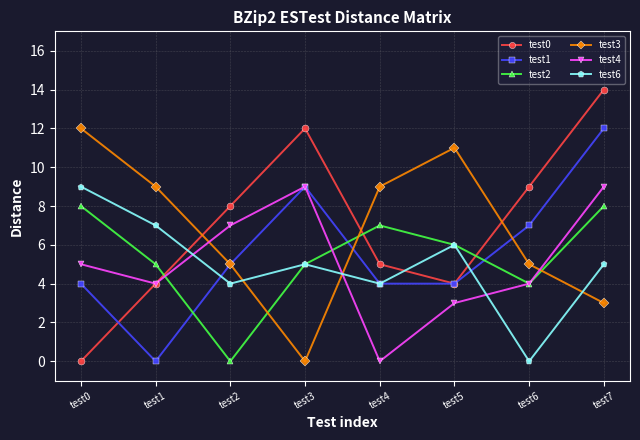

Which series has the widest spread of values?

test0